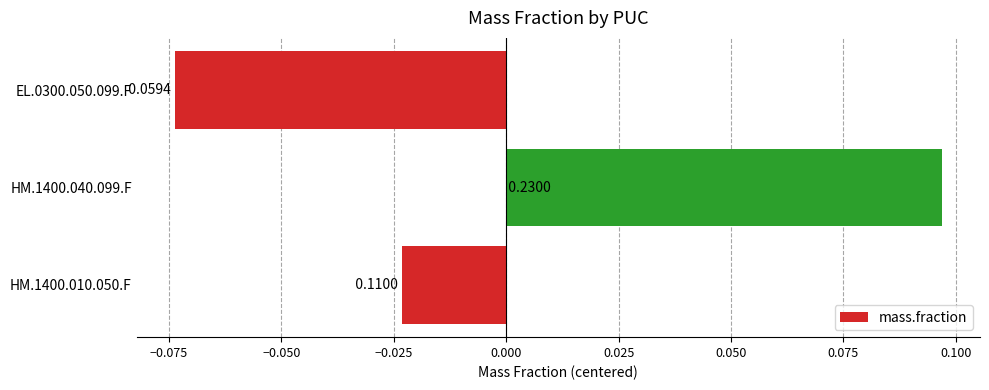

Which has a higher value, HM.1400.040.099.F or EL.0300.050.099.F?

HM.1400.040.099.F